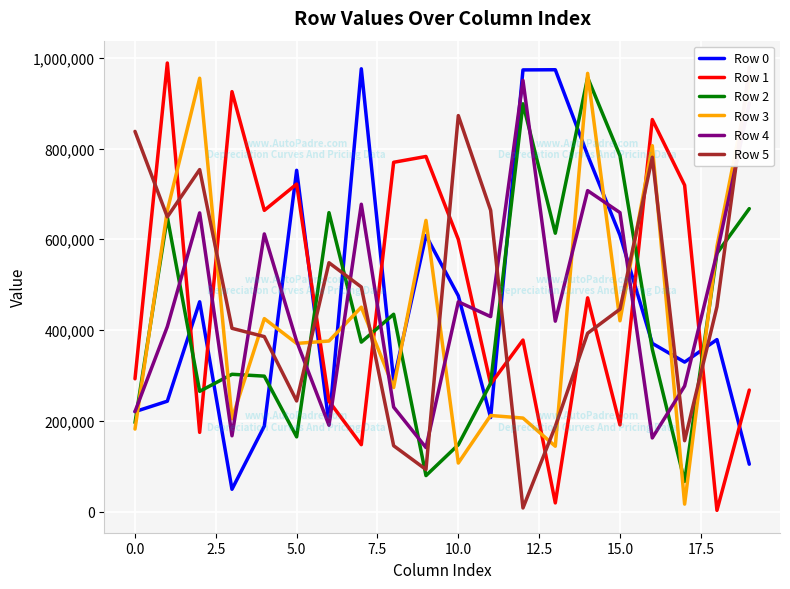

Reading left to right, transcribe all the data shown in this chart.

Row 0: 220199	243211	462297	49139	188444	752036	193255	975753	288372	608200	475539	207157	973285	973645	785369	609006	370634	329365	378956	104368
Row 1: 292600	988424	174528	925413	663745	721686	243266	147386	769673	782500	599731	281037	377895	19027	470979	190914	863894	719181	2639	267690
Row 2: 195670	648834	264947	302529	298414	164593	658745	373369	434821	79211	147217	282603	898613	613384	956390	784154	357726	66414	569044	667521
Row 3: 181830	663400	954934	204352	425163	370549	375821	450400	273384	641660	106923	211686	206039	143945	965685	420388	806316	16367	584490	946070
Row 4: 220325	407582	658172	166977	611832	375246	190155	677247	230192	140988	462204	429629	950191	419557	707237	658817	162265	276621	569503	899973
Row 5: 837775	649295	753565	403793	385519	243738	548372	494832	145067	92611	872629	663836	7907	187610	392945	445967	780793	156154	451400	979297